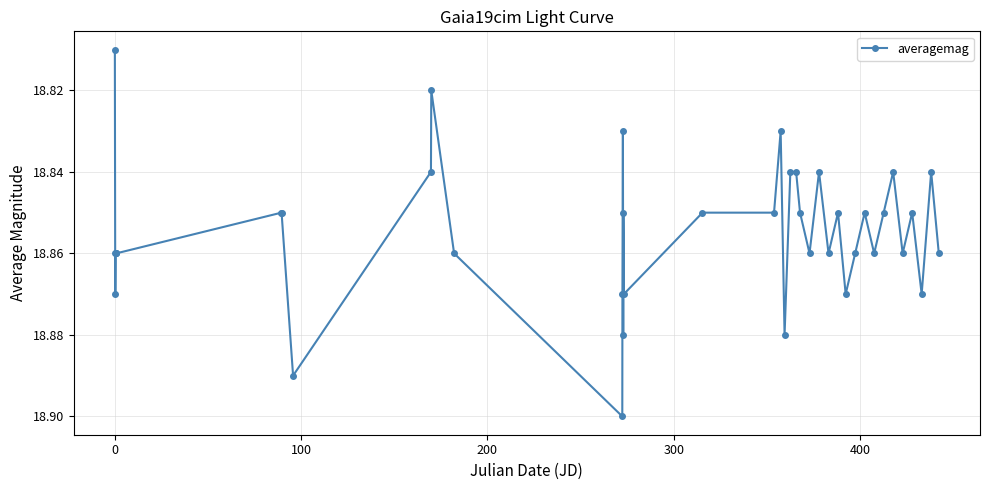

Is this an area chart (filled region under the line)?

No